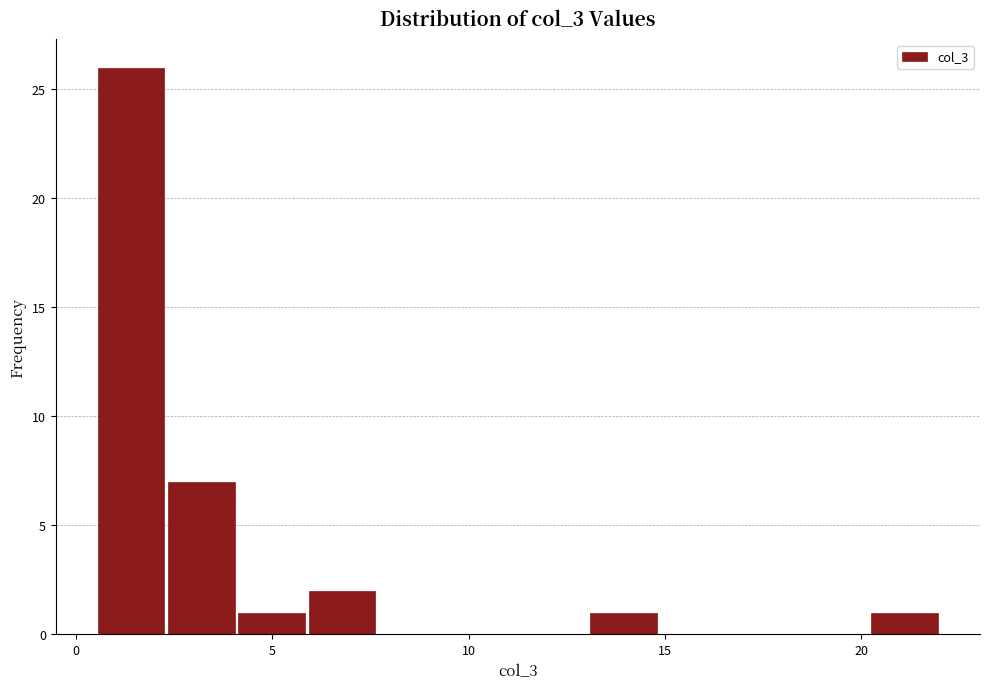

Read against the x-axis, roughly where is the centre of the tallest bar?

1.5